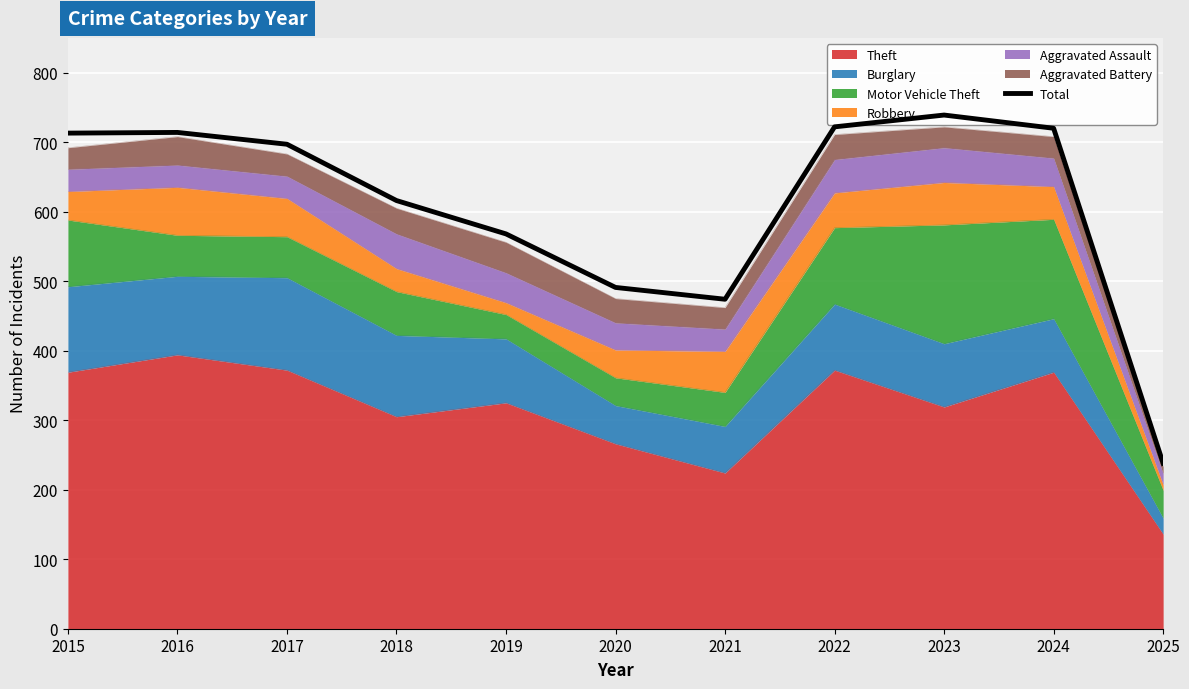

What is the difference between the values at 2025 and 2023?

501